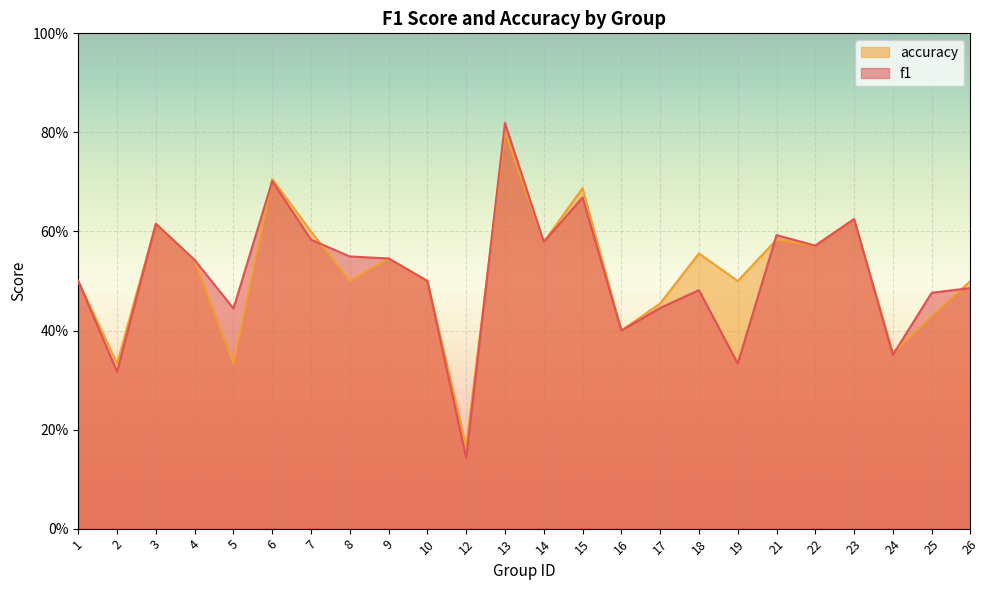

True or false: accuracy has a value of 0.1 at 24.

False